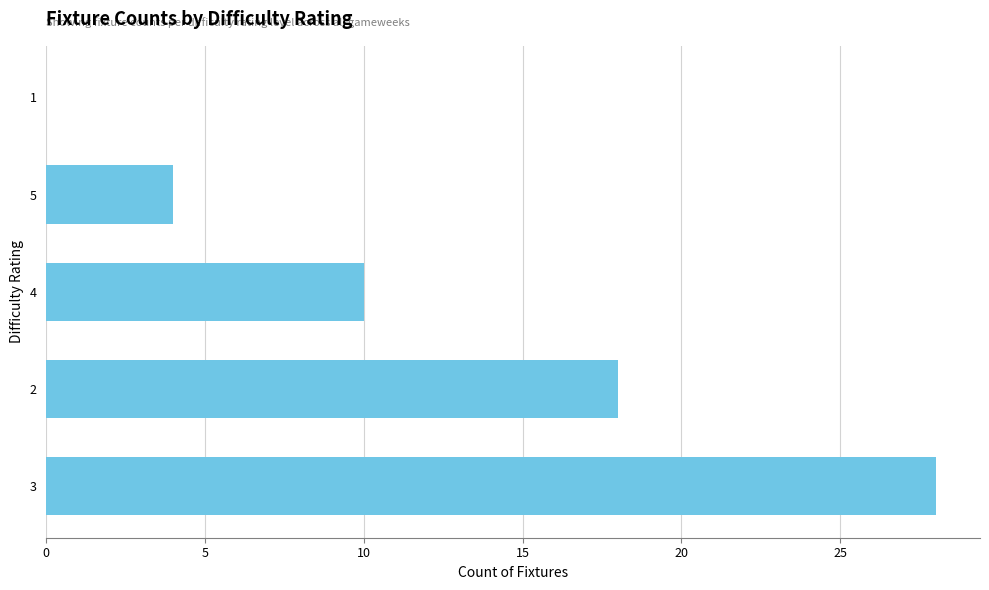

Approximately how many times larger is the value at 5 compared to 4?

0.4